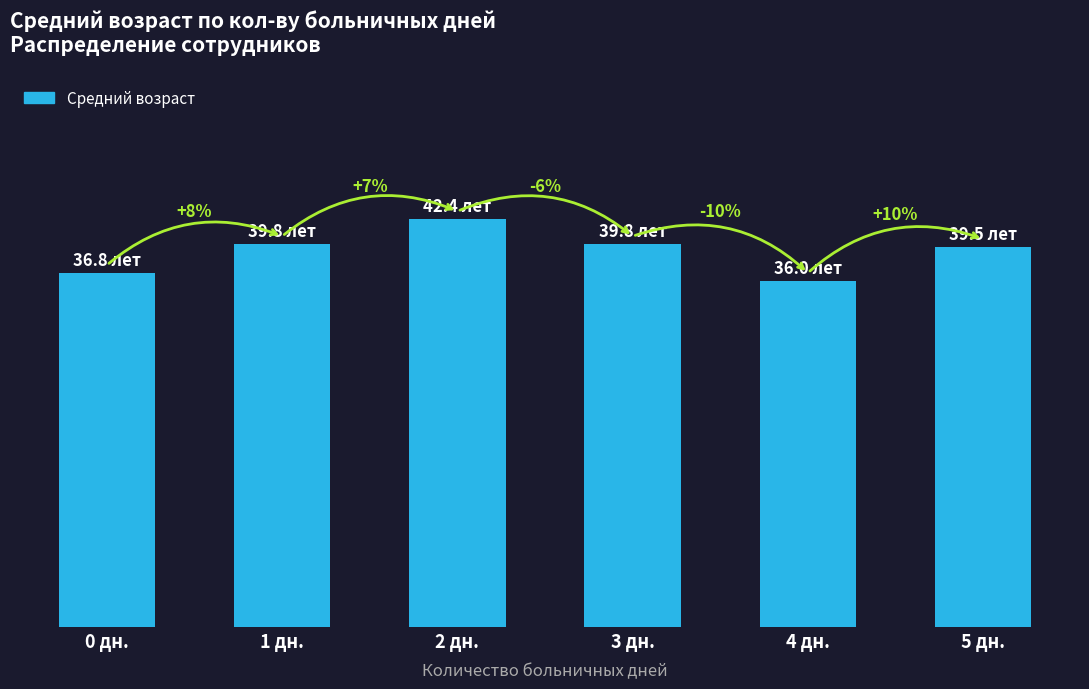

Reading left to right, extract all data points from this chart.

0 дн.=36.8	1 дн.=39.8	2 дн.=42.4	3 дн.=39.8	4 дн.=36.0	5 дн.=39.5